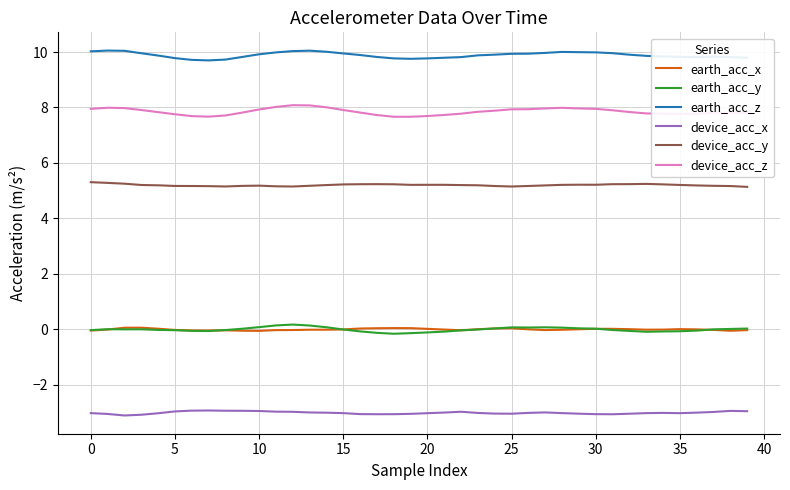

True or false: device_acc_x and earth_acc_y cross at least once.

False